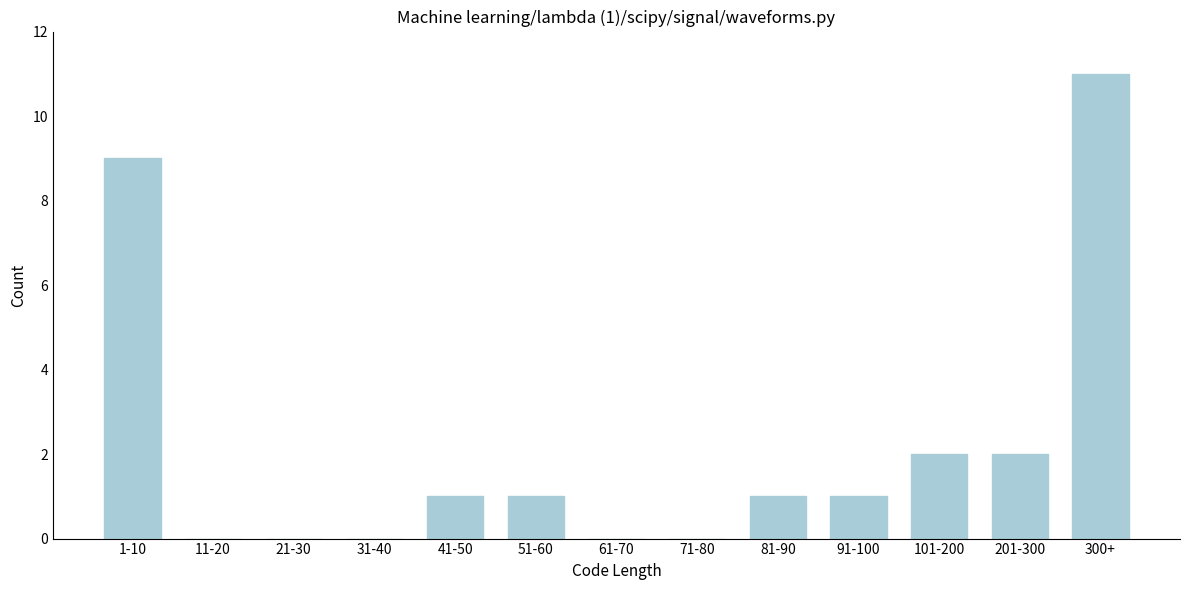

Reading right to left, extract all data points from this chart.

300+=11	201-300=2	101-200=2	91-100=1	81-90=1	71-80=0	61-70=0	51-60=1	41-50=1	31-40=0	21-30=0	11-20=0	1-10=9